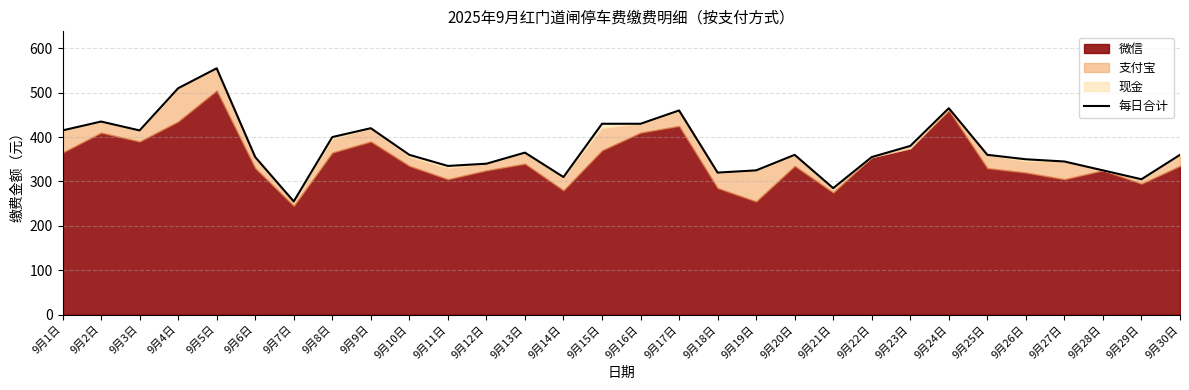

Reading left to right, extract all data points from this chart.

9月1日=415	9月2日=435	9月3日=415	9月4日=510	9月5日=555	9月6日=355	9月7日=255	9月8日=400	9月9日=420	9月10日=360	9月11日=335	9月12日=340	9月13日=365	9月14日=310	9月15日=430	9月16日=430	9月17日=460	9月18日=320	9月19日=325	9月20日=360	9月21日=285	9月22日=355	9月23日=380	9月24日=465	9月25日=360	9月26日=350	9月27日=345	9月28日=325	9月29日=305	9月30日=360